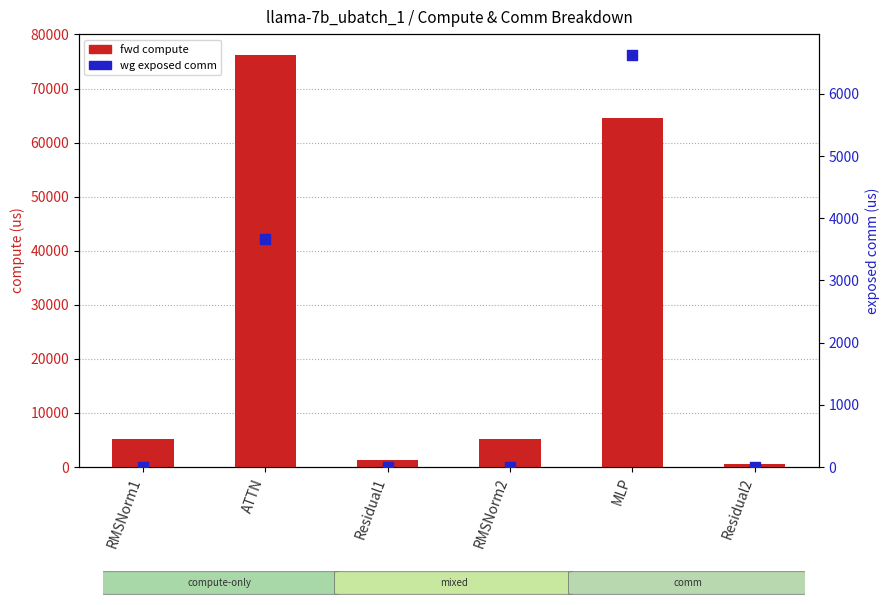

Which series contains the highest Y value?

fwd compute